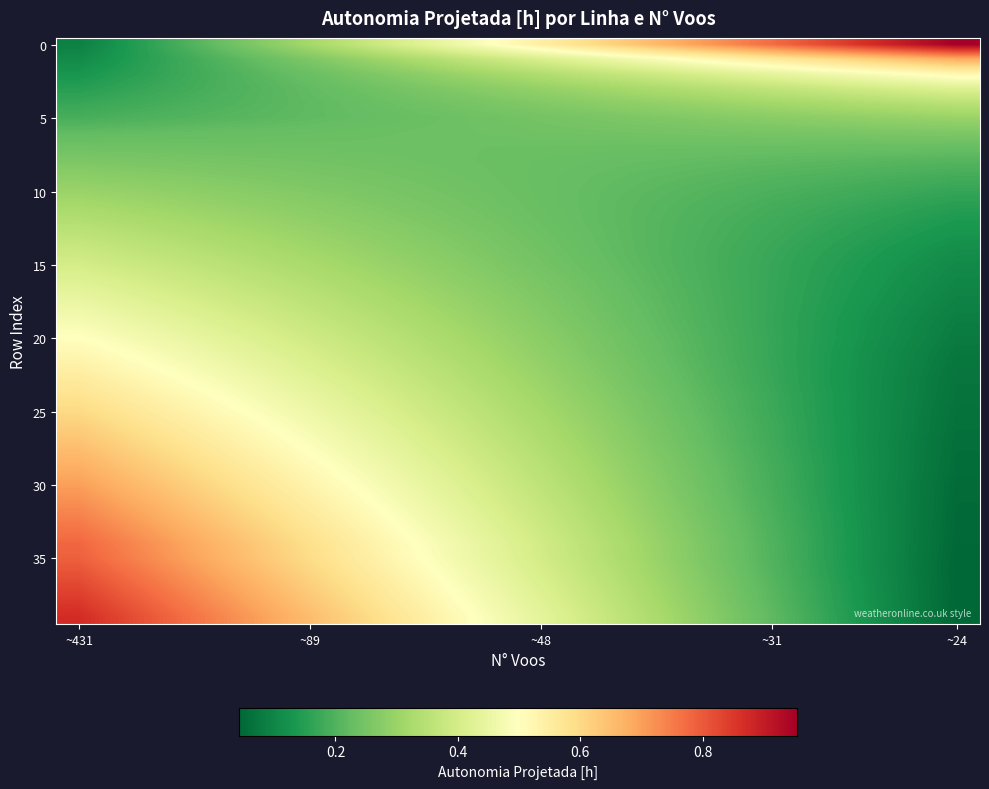

How many data points does each series have?

20